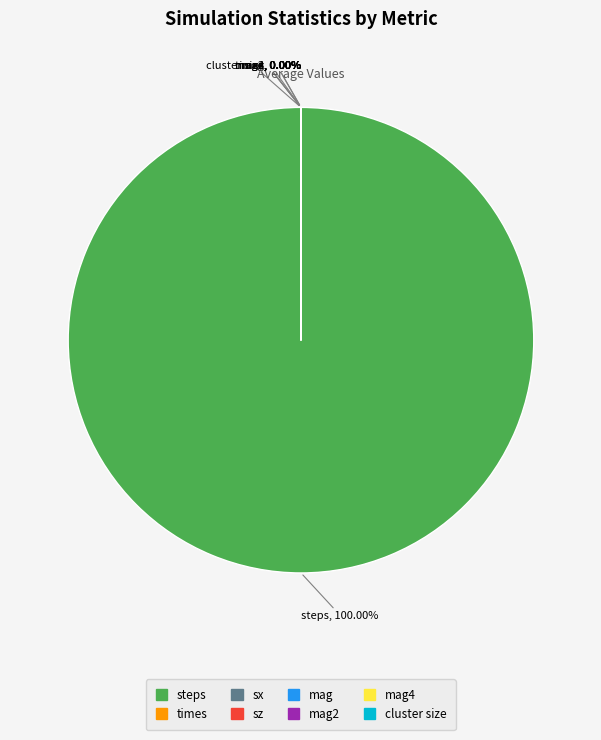

To the nearest percent, what is the difference between the largest and smallest slice percentages?

100%